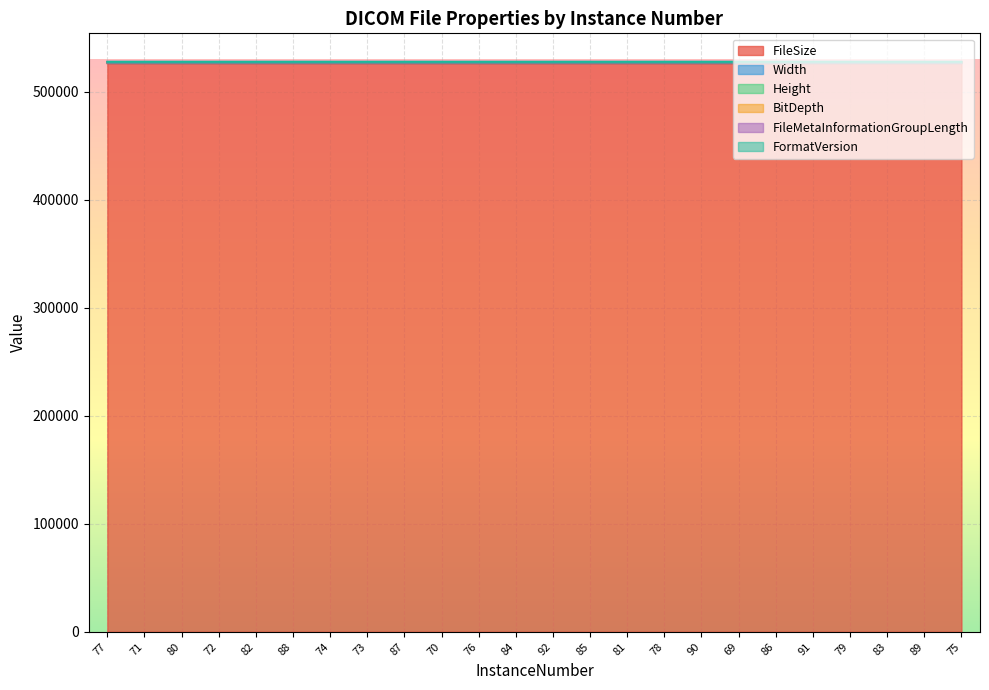

How many lines are shown in the chart?

6